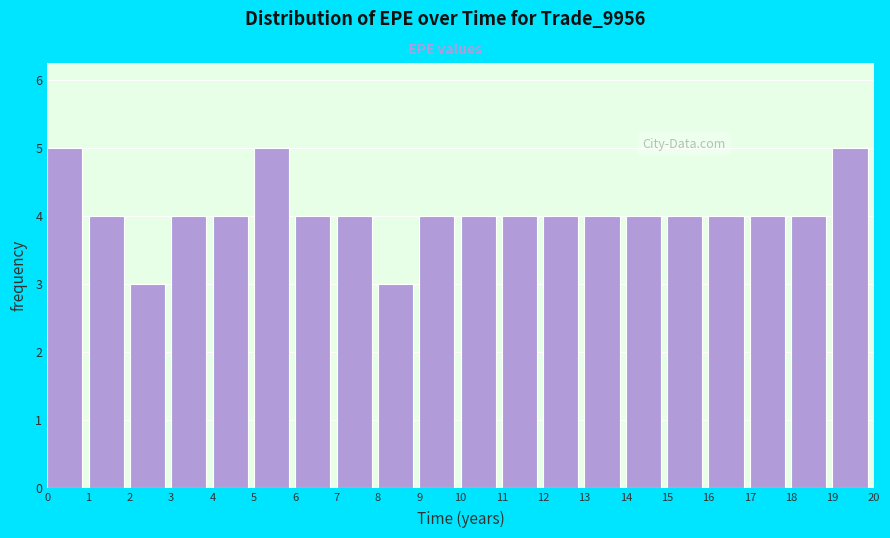

Reading left to right, transcribe this chart: for each bar, give the range it covers on the x-axis and its height. The values are not printed on the chart, so give them approximately, as read against the axis.

0 to 1: 5
1 to 2: 4
2 to 3: 3
3 to 4: 4
4 to 5: 4
5 to 6: 5
6 to 7: 4
7 to 8: 4
8 to 9: 3
9 to 10: 4
10 to 11: 4
11 to 12: 4
12 to 13: 4
13 to 14: 4
14 to 15: 4
15 to 16: 4
16 to 17: 4
17 to 18: 4
18 to 19: 4
19 to 20: 5